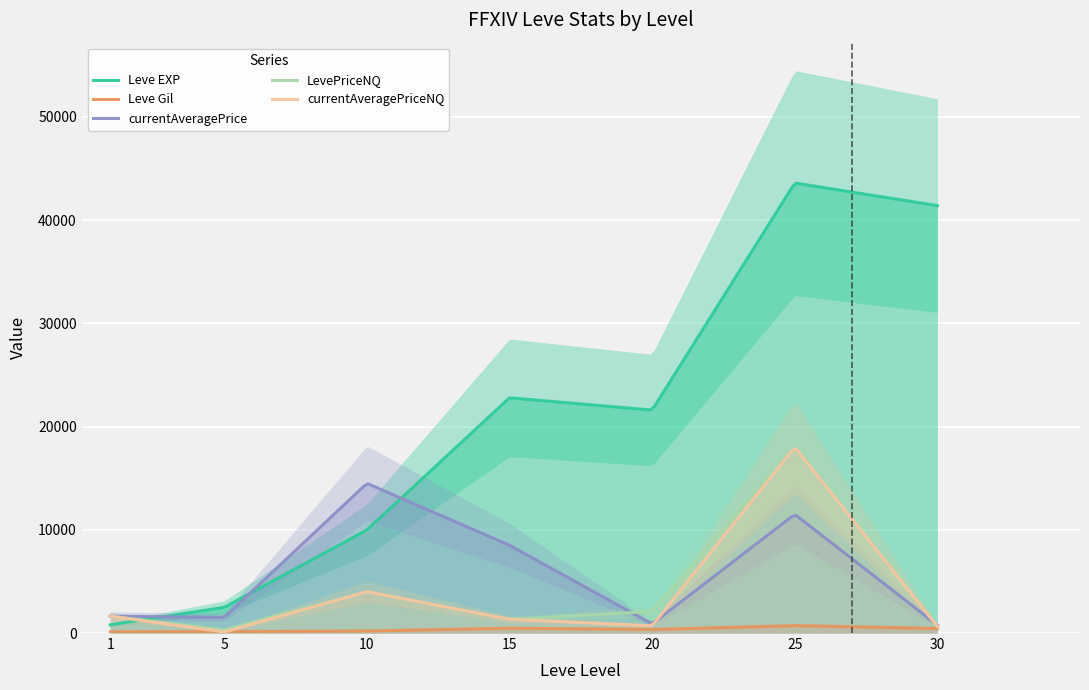

What is the difference between the maximum and minimum values in the LevePriceNQ series?

17510.5